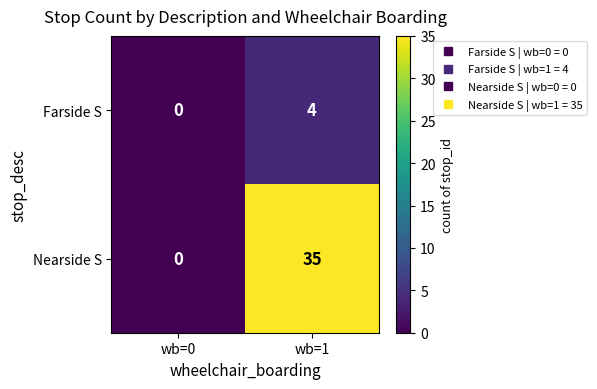

List the series in order of their peak value, highest first.

Nearside S, Farside S